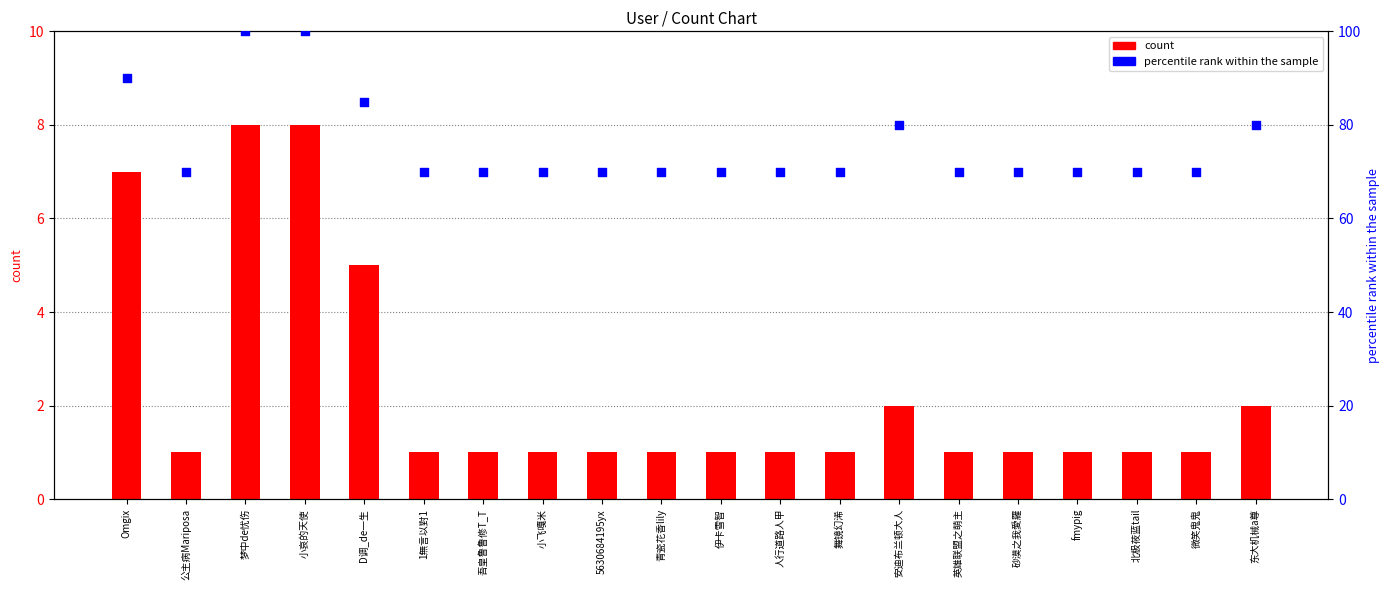

Which series reaches the minimum Y coordinate?

count